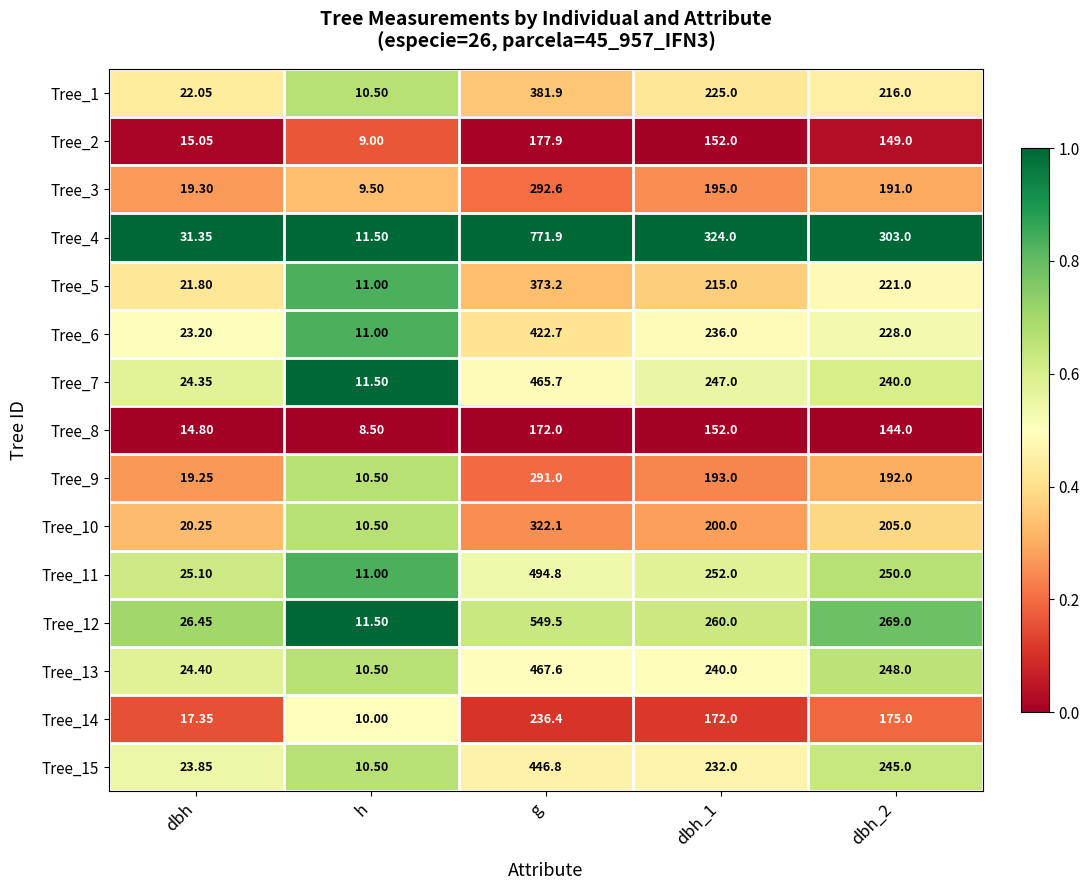

Where does the Tree_13 series first go above 240?

g